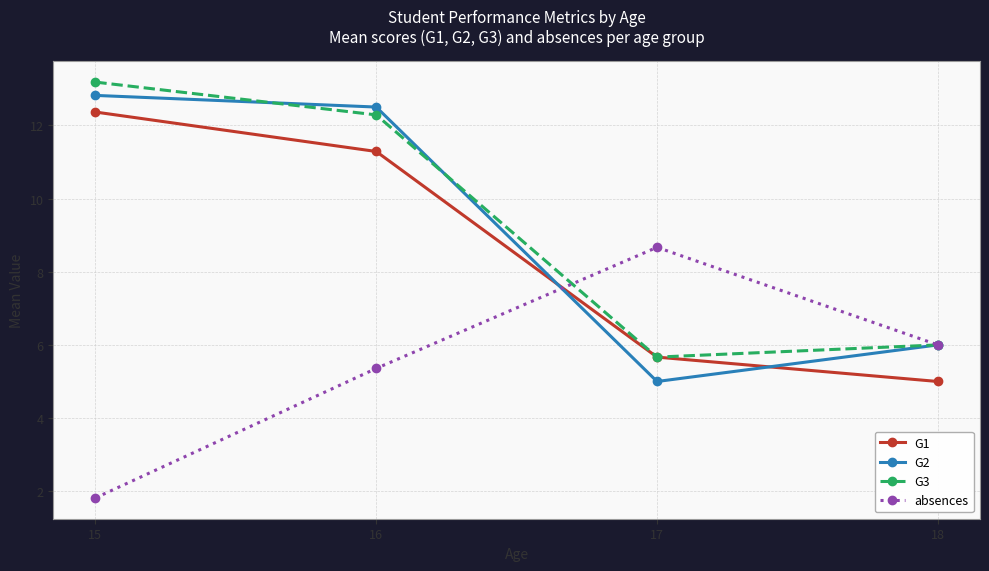

What is the total value across all series at 17?

25.0